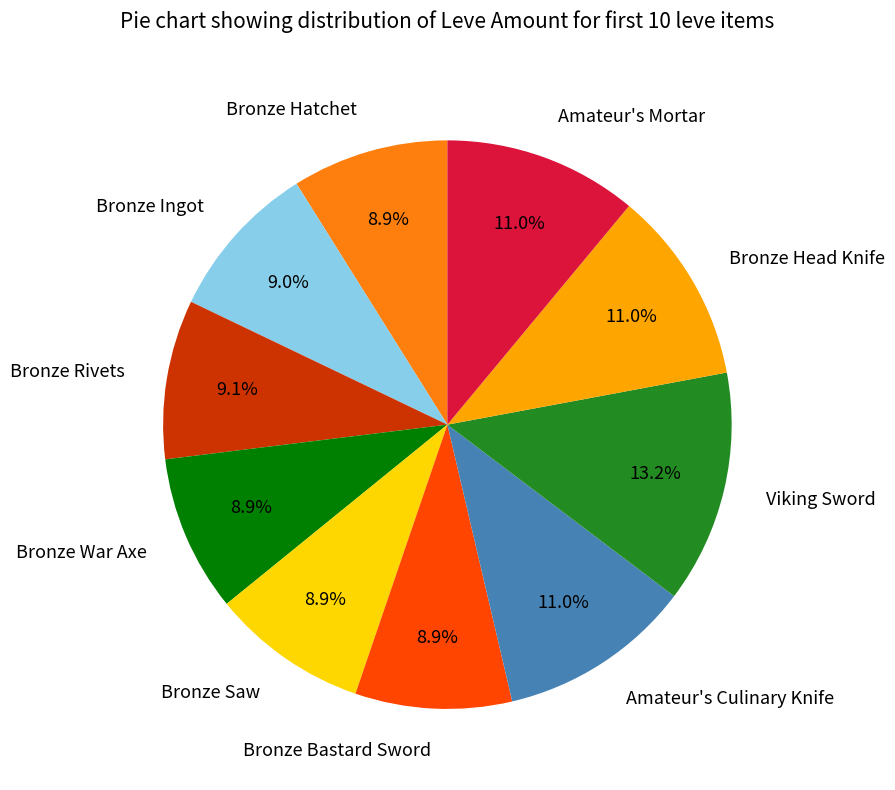

Is it true that Amateur's Culinary Knife is 11% of the pie?

True